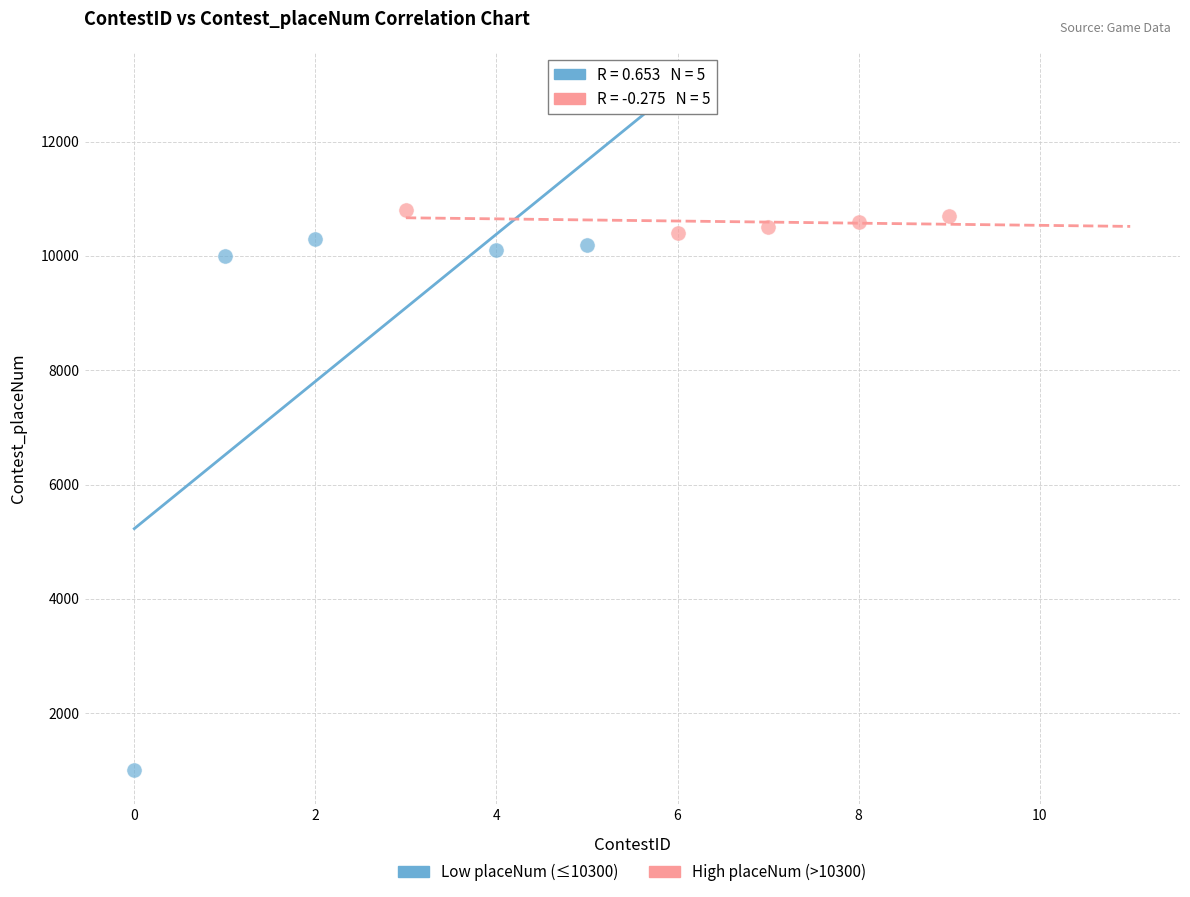

Which series has the largest Y range (max minus min)?

Low placeNum (≤10300)